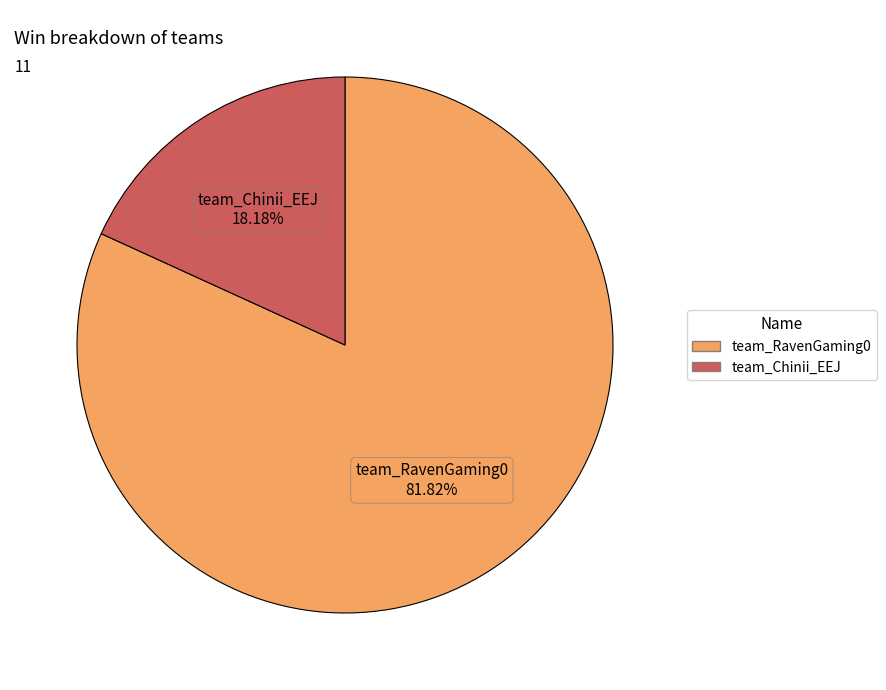

Count the number of slices in the pie.

2